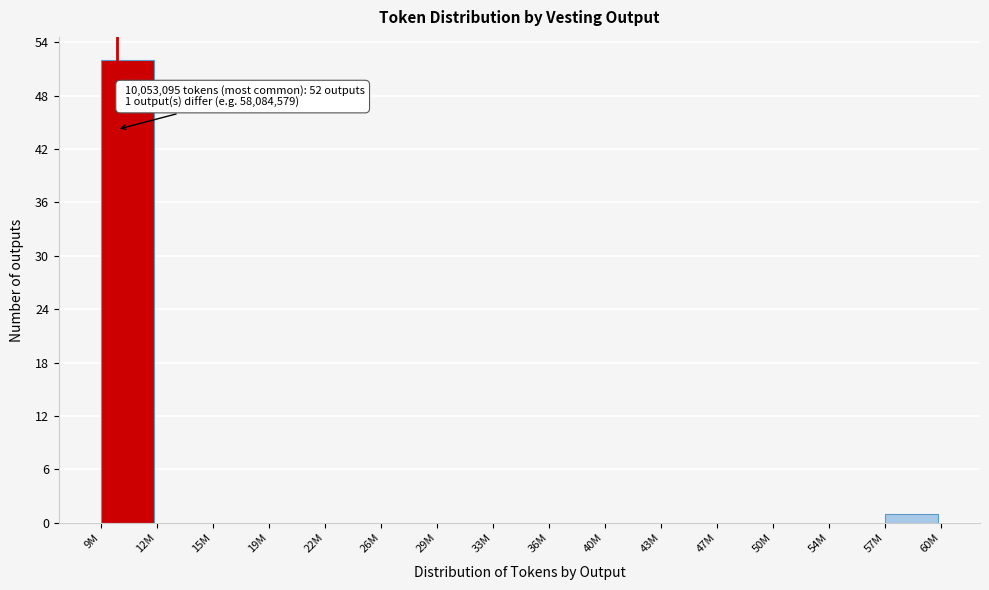

Reading left to right, transcribe all the data shown in this chart.

9M=52	12M=0	15M=0	19M=0	22M=0	26M=0	29M=0	33M=0	36M=0	40M=0	43M=0	47M=0	50M=0	54M=0	57M=1